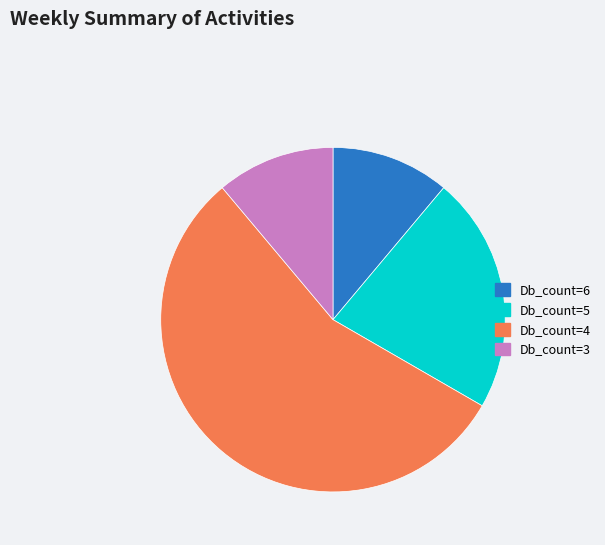

What is the largest slice in the pie chart?

Db_count=4